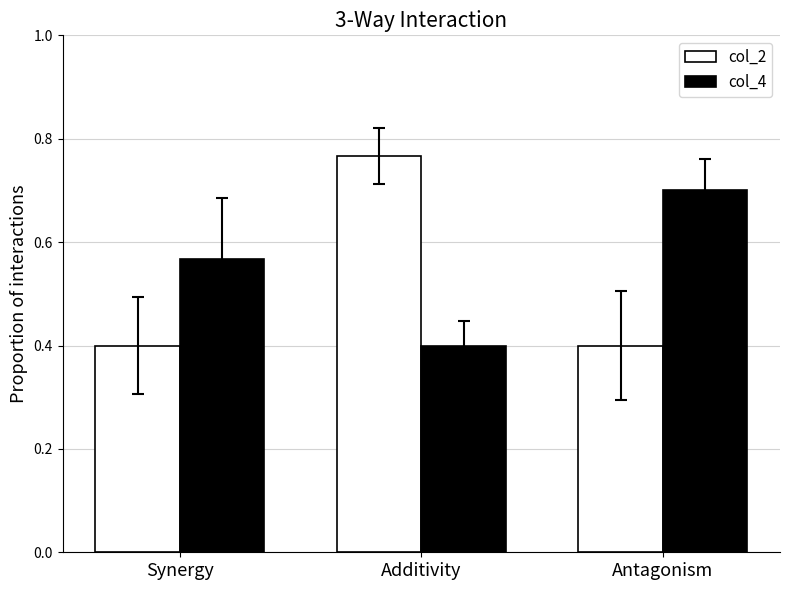

What is the value of the col_2 bar at the 1st from the left?

0.4